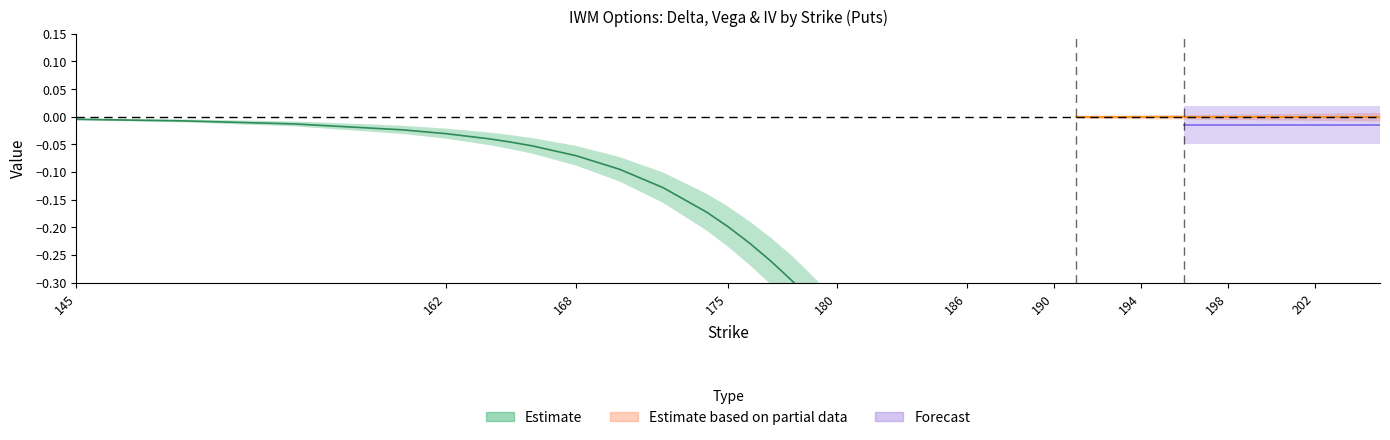

What is the spread (max minus min) of values at 176?

0.6